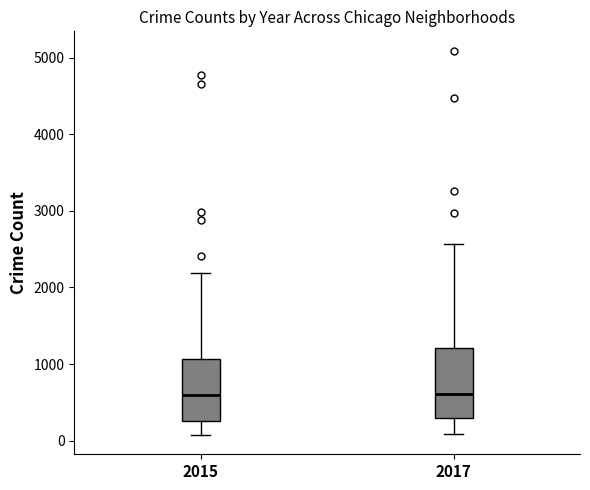

Reading left to right, read every box against the y-axis: the position of its median line, the range the box covers, and the ends of its whiskers. The values are not printed on the chart, so give them approximately, as read against the axis.

2015: median 600, box 300 to 1100, whiskers 100 to 2200
2017: median 600, box 300 to 1200, whiskers 100 to 2600